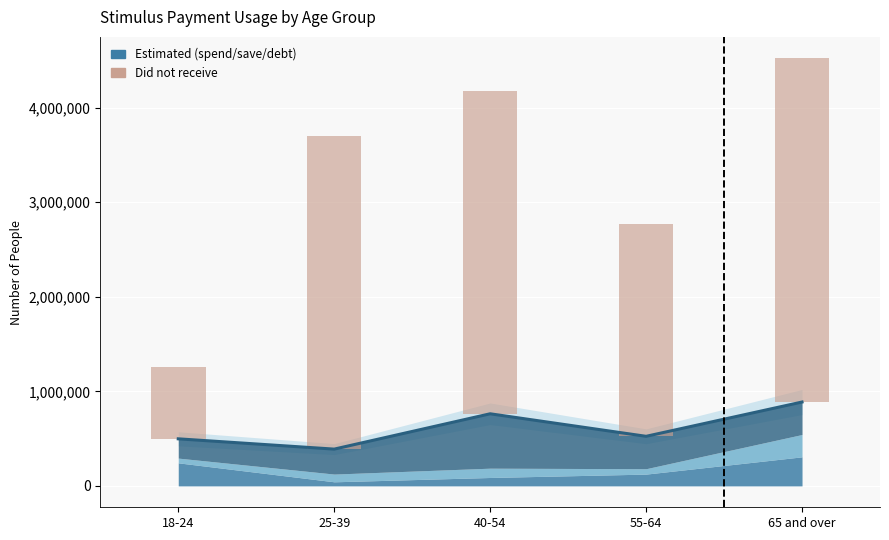

List the labels in order of value, largest first.

65 and over, 40-54, 25-39, 55-64, 18-24